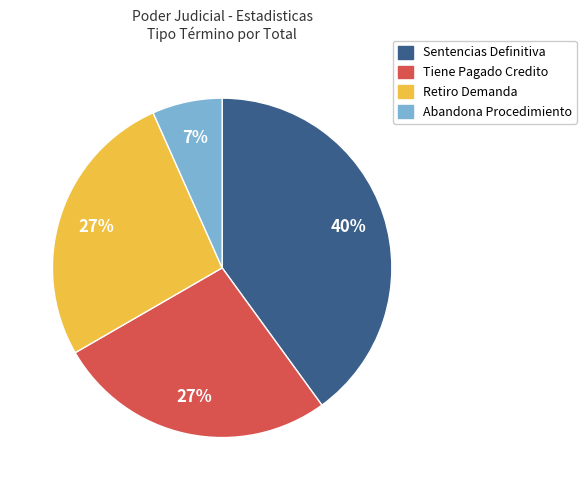

Count the number of slices in the pie.

4